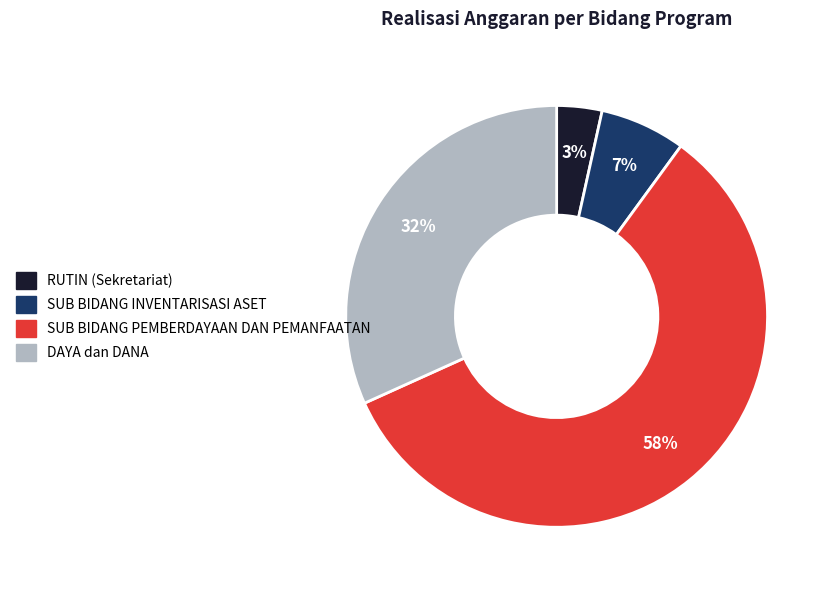

How many slices are in this pie chart?

4